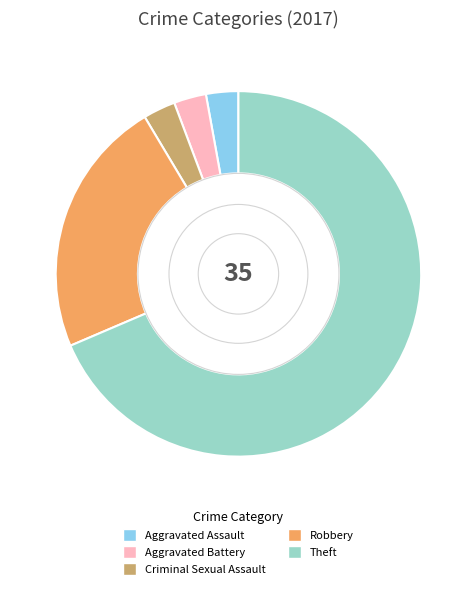

Is it true that Aggravated Assault is 12% of the pie?

False